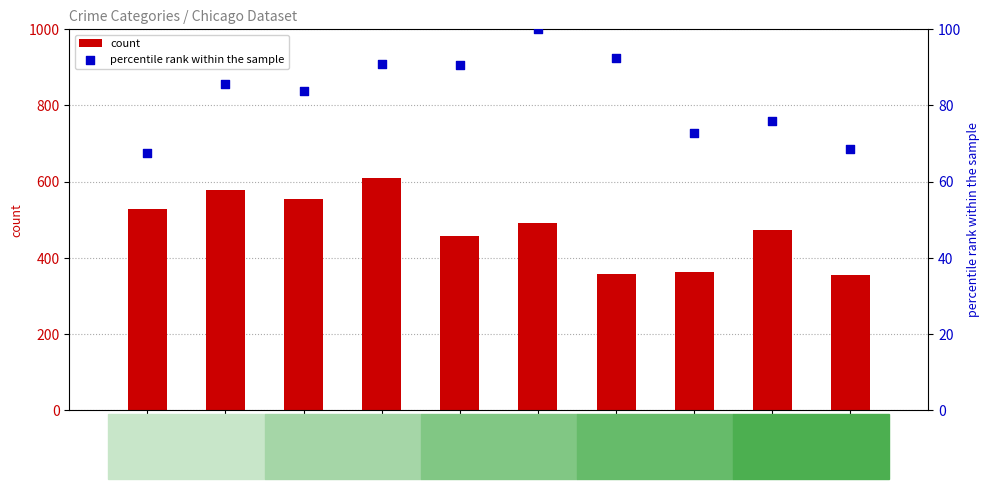

What are all the series names shown in the legend?

count, percentile rank within the sample